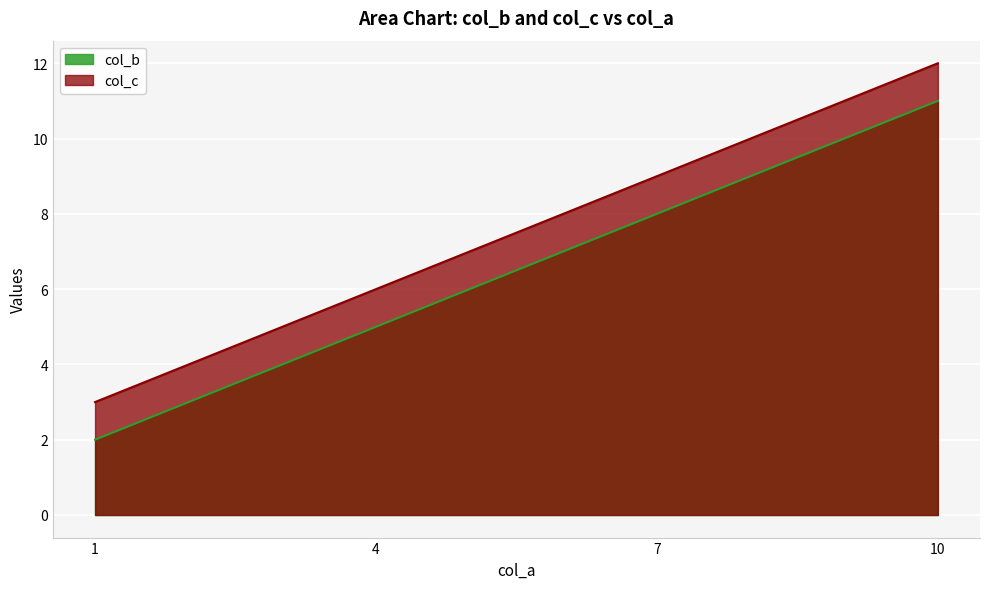

How many lines are shown in the chart?

2